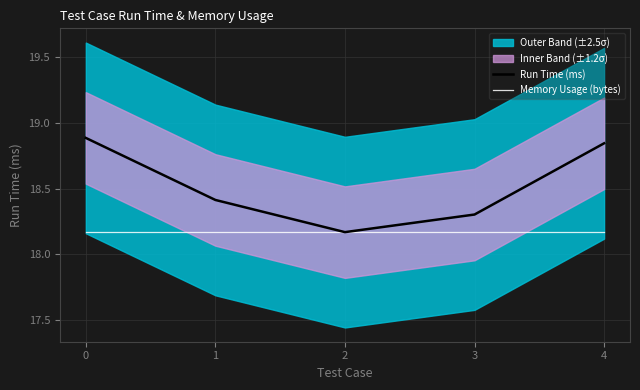

Which series has the widest spread of values?

Run Time (ms)